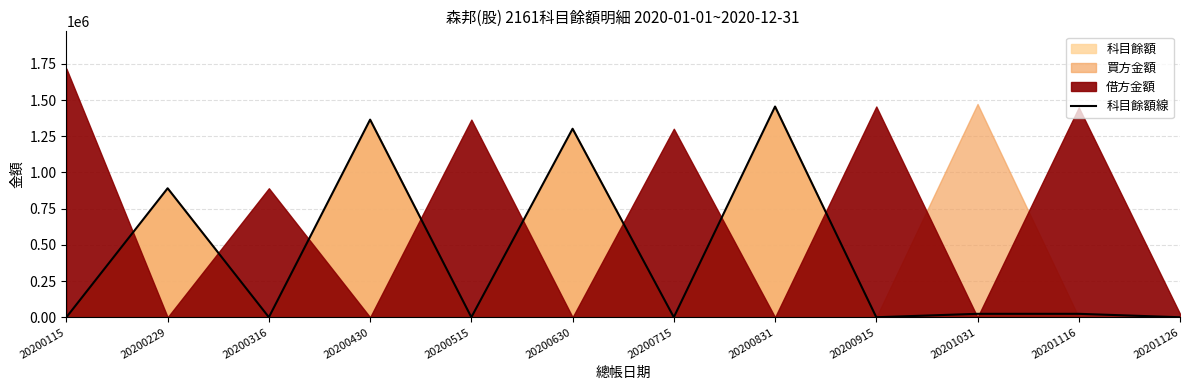

Reading right to left, transcribe all the data shown in this chart.

20201126=0	20201116=23676	20201031=23676	20200915=0	20200831=1455219	20200715=7	20200630=1301798	20200515=0	20200430=1364829	20200316=0	20200229=890797	20200115=0